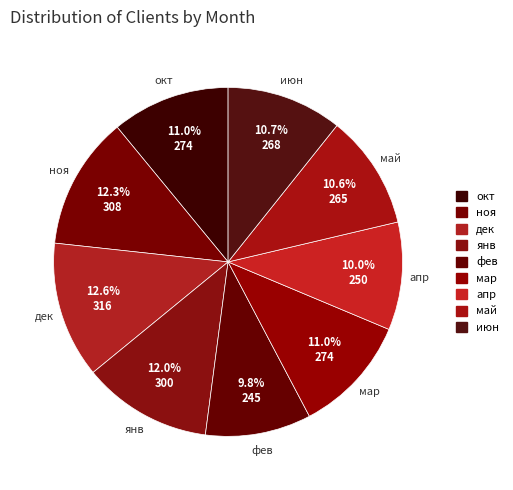

Does мар represent more than half of the total?

No